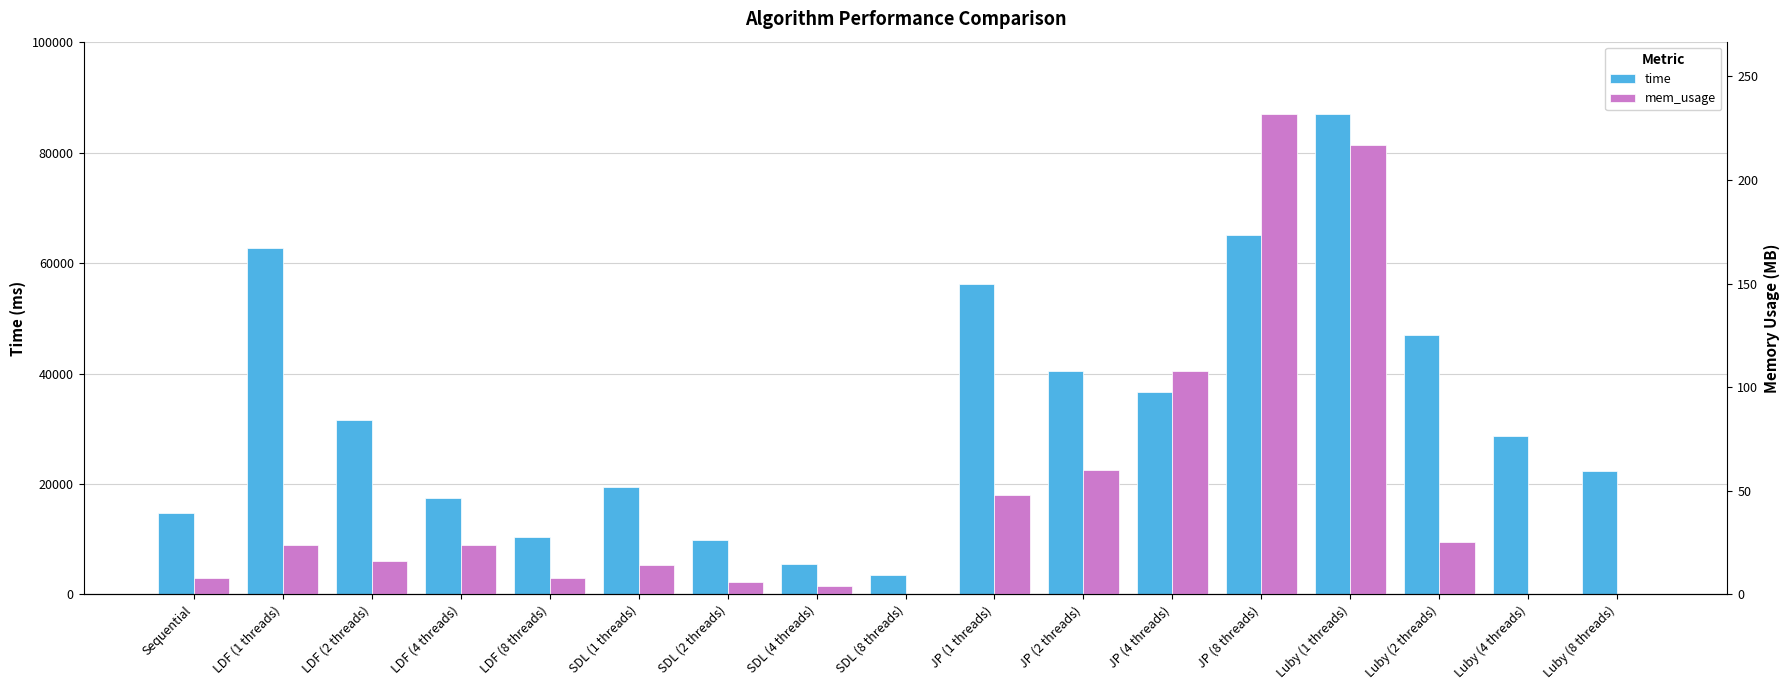

At which label does mem_usage first exceed 16?

LDF (1 threads)